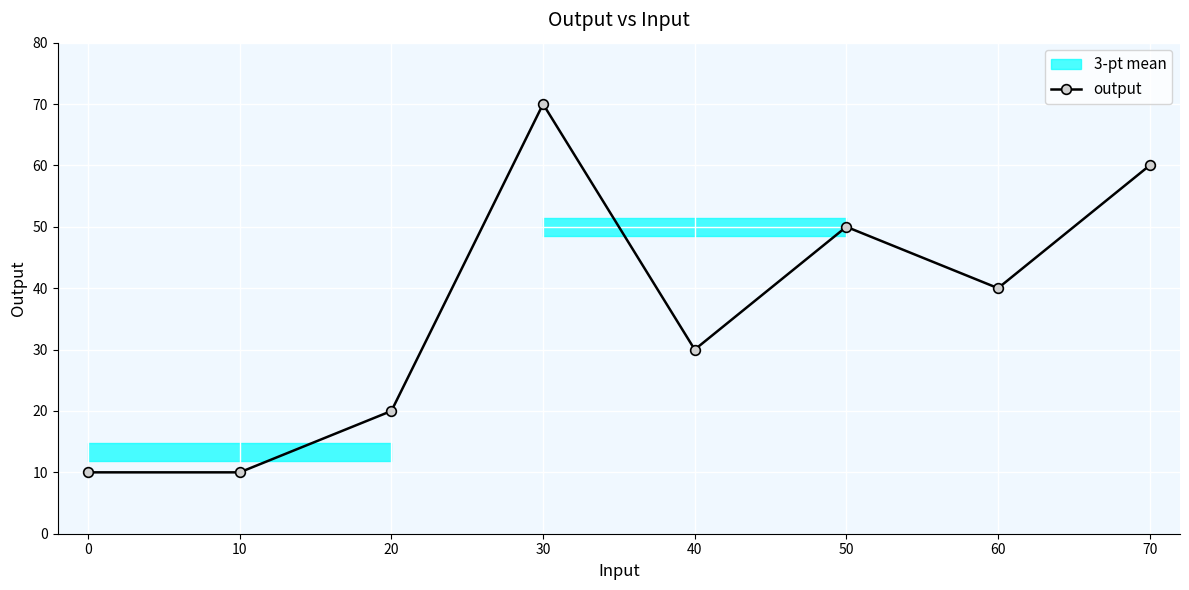

Which category has the highest value in the output series?

30